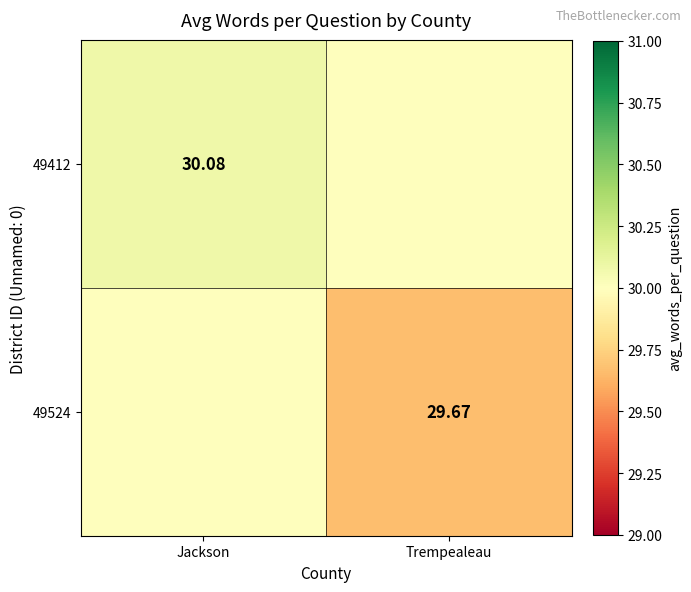

At how many categories does at least one series exceed 30?

1